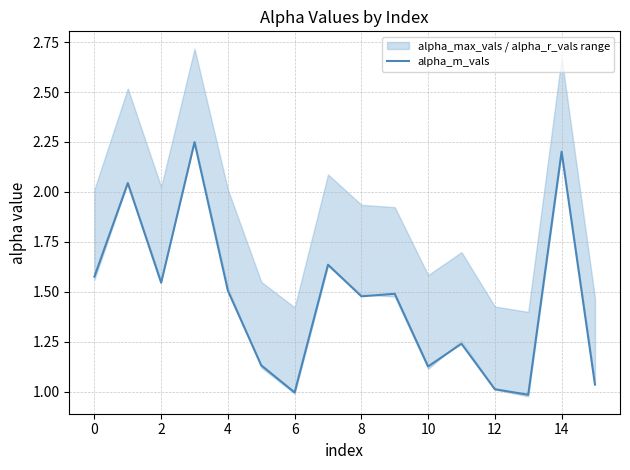

How many categories are shown in the chart?

16